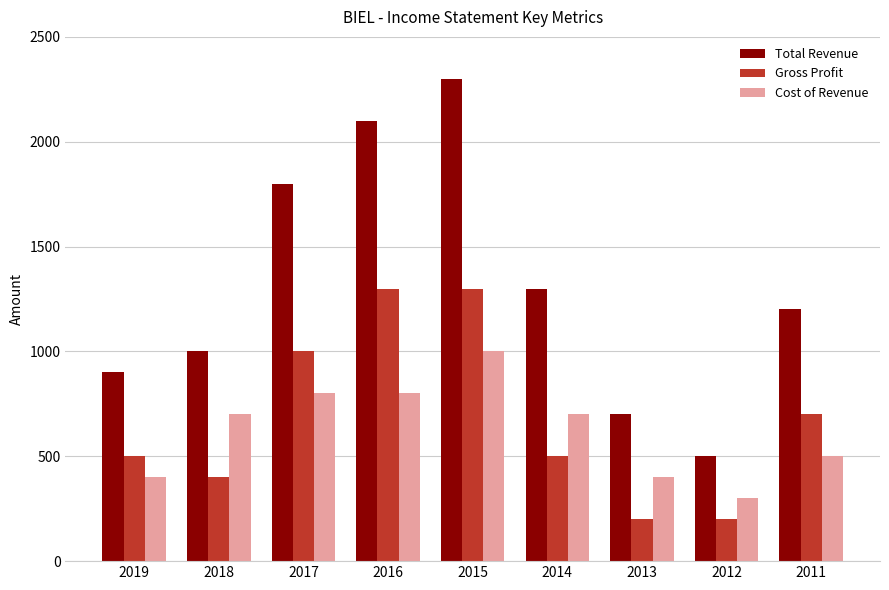

Are the bars grouped side by side (vs. stacked)?

Yes